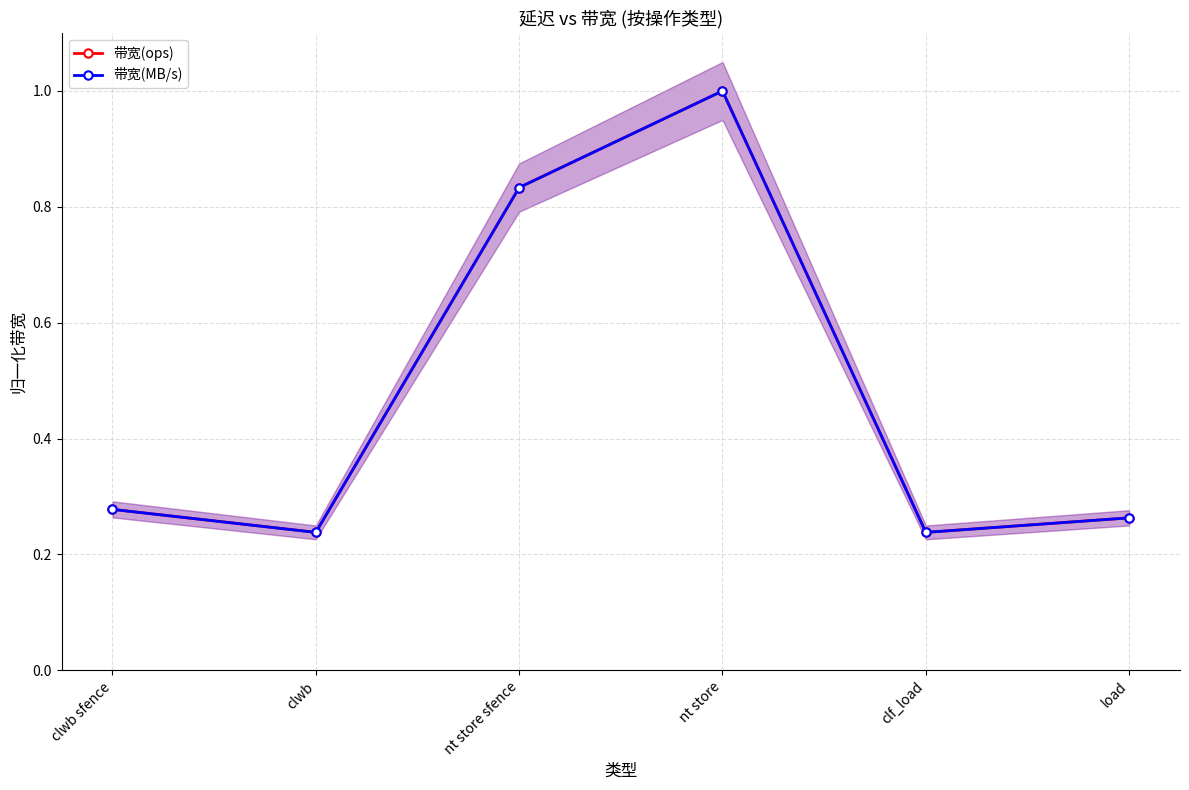

List the series in order of their overall mean, lowest first.

带宽(MB/s), 带宽(ops)